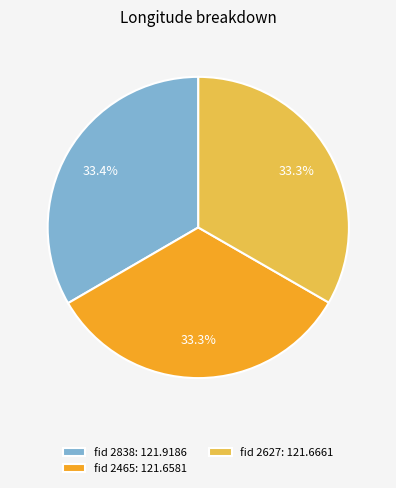

How much of the chart is everything except fid 2838: 121.9186?

66.6%